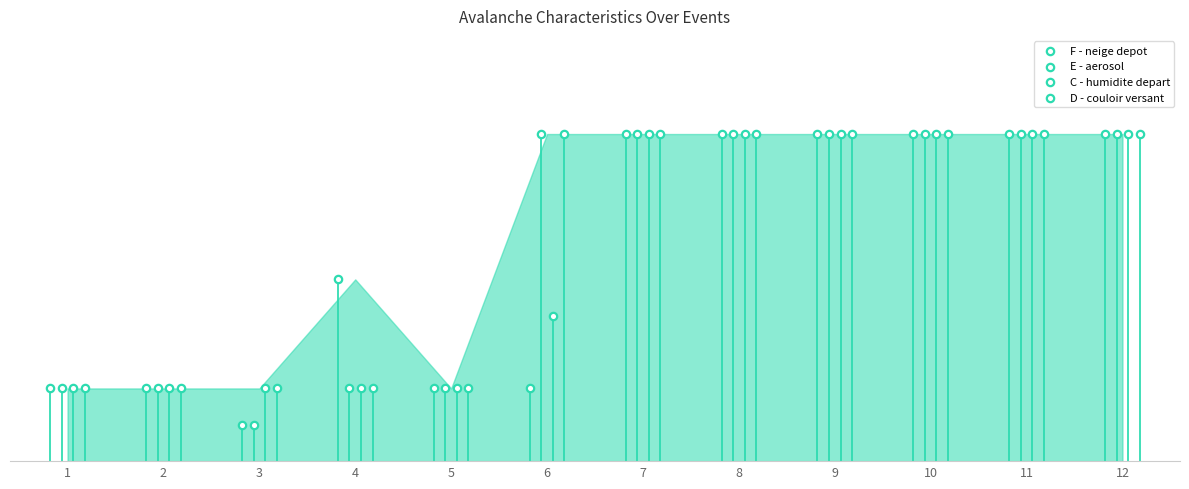

Which series has the widest spread of Y values?

F - neige depot